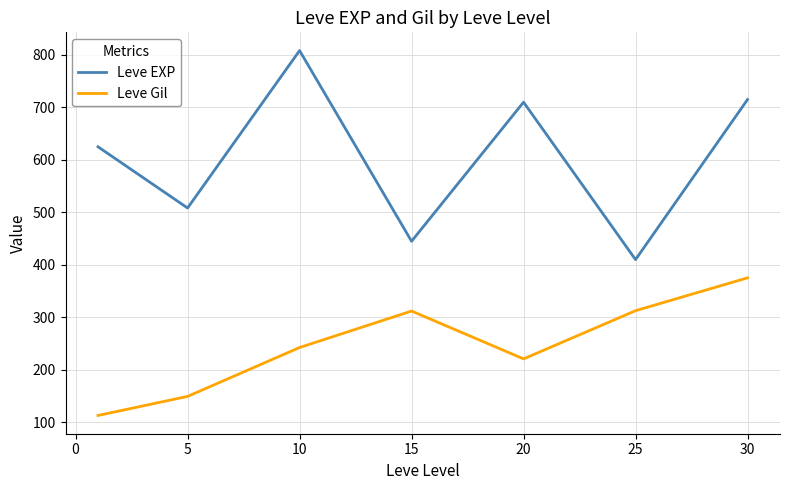

List the series in order of their peak value, lowest first.

Leve Gil, Leve EXP